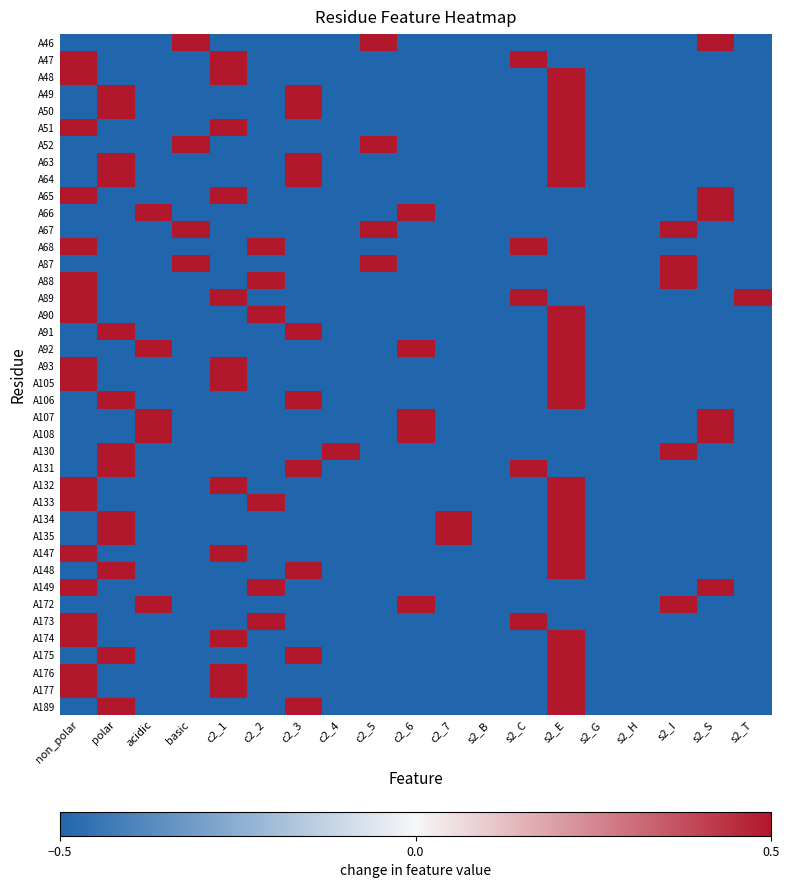

At which category is the sum across all series the highest?

s2_E